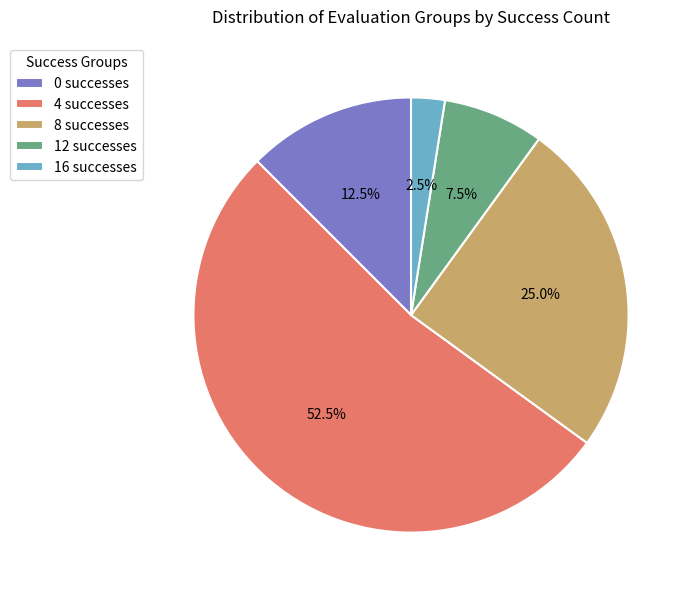

Rank the categories by value from lowest to highest.

16, 12, 0, 8, 4